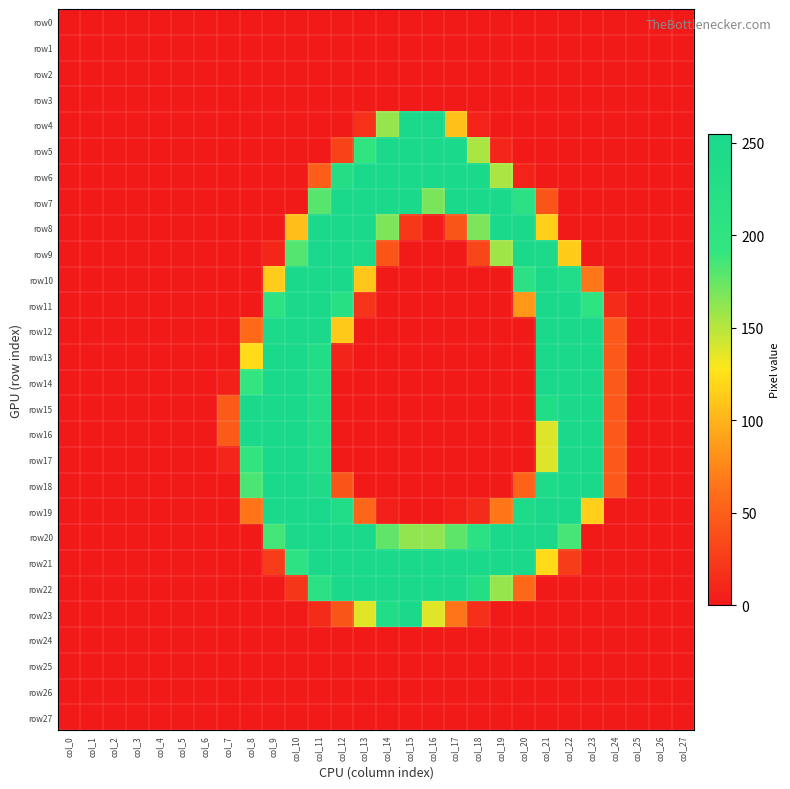

Reading left to right, transcribe all the data shown in this chart.

row0: col_0=0	col_1=0	col_2=0	col_3=0	col_4=0	col_5=0	col_6=0	col_7=0	col_8=0	col_9=0	col_10=0	col_11=0	col_12=0	col_13=0	col_14=0	col_15=0	col_16=0	col_17=0	col_18=0	col_19=0	col_20=0	col_21=0	col_22=0	col_23=0	col_24=0	col_25=0	col_26=0	col_27=0
row1: col_0=0	col_1=0	col_2=0	col_3=0	col_4=0	col_5=0	col_6=0	col_7=0	col_8=0	col_9=0	col_10=0	col_11=0	col_12=0	col_13=0	col_14=0	col_15=0	col_16=0	col_17=0	col_18=0	col_19=0	col_20=0	col_21=0	col_22=0	col_23=0	col_24=0	col_25=0	col_26=0	col_27=0
row2: col_0=0	col_1=0	col_2=0	col_3=0	col_4=0	col_5=0	col_6=0	col_7=0	col_8=0	col_9=0	col_10=0	col_11=0	col_12=0	col_13=0	col_14=0	col_15=0	col_16=0	col_17=0	col_18=0	col_19=0	col_20=0	col_21=0	col_22=0	col_23=0	col_24=0	col_25=0	col_26=0	col_27=0
row3: col_0=0	col_1=0	col_2=0	col_3=0	col_4=0	col_5=0	col_6=0	col_7=0	col_8=0	col_9=0	col_10=0	col_11=0	col_12=0	col_13=0	col_14=0	col_15=0	col_16=0	col_17=0	col_18=0	col_19=0	col_20=0	col_21=0	col_22=0	col_23=0	col_24=0	col_25=0	col_26=0	col_27=0
row4: col_0=0	col_1=0	col_2=0	col_3=0	col_4=0	col_5=0	col_6=0	col_7=0	col_8=0	col_9=0	col_10=0	col_11=0	col_12=0	col_13=17	col_14=160	col_15=253	col_16=255	col_17=107	col_18=7	col_19=0	col_20=0	col_21=0	col_22=0	col_23=0	col_24=0	col_25=0	col_26=0	col_27=0
row5: col_0=0	col_1=0	col_2=0	col_3=0	col_4=0	col_5=0	col_6=0	col_7=0	col_8=0	col_9=0	col_10=0	col_11=0	col_12=30	col_13=197	col_14=252	col_15=252	col_16=253	col_17=252	col_18=154	col_19=9	col_20=0	col_21=0	col_22=0	col_23=0	col_24=0	col_25=0	col_26=0	col_27=0
row6: col_0=0	col_1=0	col_2=0	col_3=0	col_4=0	col_5=0	col_6=0	col_7=0	col_8=0	col_9=0	col_10=0	col_11=49	col_12=228	col_13=252	col_14=252	col_15=252	col_16=253	col_17=252	col_18=252	col_19=154	col_20=7	col_21=0	col_22=0	col_23=0	col_24=0	col_25=0	col_26=0	col_27=0
row7: col_0=0	col_1=0	col_2=0	col_3=0	col_4=0	col_5=0	col_6=0	col_7=0	col_8=0	col_9=0	col_10=0	col_11=180	col_12=252	col_13=252	col_14=252	col_15=252	col_16=169	col_17=252	col_18=252	col_19=252	col_20=211	col_21=43	col_22=0	col_23=0	col_24=0	col_25=0	col_26=0	col_27=0
row8: col_0=0	col_1=0	col_2=0	col_3=0	col_4=0	col_5=0	col_6=0	col_7=0	col_8=0	col_9=0	col_10=106	col_11=253	col_12=252	col_13=252	col_14=168	col_15=22	col_16=3	col_17=43	col_18=168	col_19=252	col_20=252	col_21=116	col_22=0	col_23=0	col_24=0	col_25=0	col_26=0	col_27=0
row9: col_0=0	col_1=0	col_2=0	col_3=0	col_4=0	col_5=0	col_6=0	col_7=0	col_8=0	col_9=9	col_10=181	col_11=255	col_12=253	col_13=247	col_14=42	col_15=0	col_16=0	col_17=0	col_18=32	col_19=157	col_20=251	col_21=244	col_22=114	col_23=0	col_24=0	col_25=0	col_26=0	col_27=0
row10: col_0=0	col_1=0	col_2=0	col_3=0	col_4=0	col_5=0	col_6=0	col_7=0	col_8=0	col_9=114	col_10=252	col_11=253	col_12=252	col_13=110	col_14=0	col_15=0	col_16=0	col_17=0	col_18=0	col_19=0	col_20=209	col_21=253	col_22=236	col_23=65	col_24=0	col_25=0	col_26=0	col_27=0
row11: col_0=0	col_1=0	col_2=0	col_3=0	col_4=0	col_5=0	col_6=0	col_7=0	col_8=0	col_9=207	col_10=252	col_11=253	col_12=218	col_13=19	col_14=0	col_15=0	col_16=0	col_17=0	col_18=0	col_19=0	col_20=84	col_21=253	col_22=252	col_23=202	col_24=13	col_25=0	col_26=0	col_27=0
row12: col_0=0	col_1=0	col_2=0	col_3=0	col_4=0	col_5=0	col_6=0	col_7=0	col_8=57	col_9=244	col_10=252	col_11=253	col_12=112	col_13=0	col_14=0	col_15=0	col_16=0	col_17=0	col_18=0	col_19=0	col_20=0	col_21=253	col_22=252	col_23=252	col_24=45	col_25=0	col_26=0	col_27=0
row13: col_0=0	col_1=0	col_2=0	col_3=0	col_4=0	col_5=0	col_6=0	col_7=0	col_8=122	col_9=252	col_10=252	col_11=232	col_12=8	col_13=0	col_14=0	col_15=0	col_16=0	col_17=0	col_18=0	col_19=0	col_20=0	col_21=253	col_22=252	col_23=252	col_24=45	col_25=0	col_26=0	col_27=0
row14: col_0=0	col_1=0	col_2=0	col_3=0	col_4=0	col_5=0	col_6=0	col_7=5	col_8=191	col_9=253	col_10=253	col_11=231	col_12=0	col_13=0	col_14=0	col_15=0	col_16=0	col_17=0	col_18=0	col_19=0	col_20=0	col_21=255	col_22=253	col_23=253	col_24=46	col_25=0	col_26=0	col_27=0
row15: col_0=0	col_1=0	col_2=0	col_3=0	col_4=0	col_5=0	col_6=0	col_7=47	col_8=252	col_9=252	col_10=252	col_11=230	col_12=0	col_13=0	col_14=0	col_15=0	col_16=0	col_17=0	col_18=0	col_19=0	col_20=0	col_21=232	col_22=252	col_23=252	col_24=45	col_25=0	col_26=0	col_27=0
row16: col_0=0	col_1=0	col_2=0	col_3=0	col_4=0	col_5=0	col_6=0	col_7=47	col_8=252	col_9=252	col_10=252	col_11=230	col_12=0	col_13=0	col_14=0	col_15=0	col_16=0	col_17=0	col_18=0	col_19=0	col_20=0	col_21=138	col_22=252	col_23=252	col_24=45	col_25=0	col_26=0	col_27=0
row17: col_0=0	col_1=0	col_2=0	col_3=0	col_4=0	col_5=0	col_6=0	col_7=9	col_8=196	col_9=252	col_10=252	col_11=230	col_12=0	col_13=0	col_14=0	col_15=0	col_16=0	col_17=0	col_18=0	col_19=0	col_20=0	col_21=138	col_22=252	col_23=252	col_24=45	col_25=0	col_26=0	col_27=0
row18: col_0=0	col_1=0	col_2=0	col_3=0	col_4=0	col_5=0	col_6=0	col_7=0	col_8=184	col_9=252	col_10=252	col_11=241	col_12=42	col_13=0	col_14=0	col_15=0	col_16=0	col_17=0	col_18=0	col_19=0	col_20=53	col_21=243	col_22=252	col_23=252	col_24=45	col_25=0	col_26=0	col_27=0
row19: col_0=0	col_1=0	col_2=0	col_3=0	col_4=0	col_5=0	col_6=0	col_7=0	col_8=64	col_9=249	col_10=253	col_11=255	col_12=232	col_13=55	col_14=5	col_15=0	col_16=0	col_17=5	col_18=13	col_19=66	col_20=243	col_21=255	col_22=249	col_23=115	col_24=0	col_25=0	col_26=0	col_27=0
row20: col_0=0	col_1=0	col_2=0	col_3=0	col_4=0	col_5=0	col_6=0	col_7=0	col_8=0	col_9=186	col_10=252	col_11=253	col_12=252	col_13=252	col_14=177	col_15=161	col_16=162	col_17=178	col_18=211	col_19=252	col_20=252	col_21=253	col_22=185	col_23=0	col_24=0	col_25=0	col_26=0	col_27=0
row21: col_0=0	col_1=0	col_2=0	col_3=0	col_4=0	col_5=0	col_6=0	col_7=0	col_8=0	col_9=25	col_10=205	col_11=253	col_12=252	col_13=252	col_14=252	col_15=252	col_16=253	col_17=252	col_18=252	col_19=252	col_20=252	col_21=122	col_22=25	col_23=0	col_24=0	col_25=0	col_26=0	col_27=0
row22: col_0=0	col_1=0	col_2=0	col_3=0	col_4=0	col_5=0	col_6=0	col_7=0	col_8=0	col_9=0	col_10=21	col_11=211	col_12=252	col_13=252	col_14=252	col_15=252	col_16=253	col_17=252	col_18=227	col_19=160	col_20=56	col_21=0	col_22=0	col_23=0	col_24=0	col_25=0	col_26=0	col_27=0
row23: col_0=0	col_1=0	col_2=0	col_3=0	col_4=0	col_5=0	col_6=0	col_7=0	col_8=0	col_9=0	col_10=0	col_11=13	col_12=43	col_13=137	col_14=232	col_15=252	col_16=137	col_17=64	col_18=16	col_19=0	col_20=0	col_21=0	col_22=0	col_23=0	col_24=0	col_25=0	col_26=0	col_27=0
row24: col_0=0	col_1=0	col_2=0	col_3=0	col_4=0	col_5=0	col_6=0	col_7=0	col_8=0	col_9=0	col_10=0	col_11=0	col_12=0	col_13=0	col_14=0	col_15=0	col_16=0	col_17=0	col_18=0	col_19=0	col_20=0	col_21=0	col_22=0	col_23=0	col_24=0	col_25=0	col_26=0	col_27=0
row25: col_0=0	col_1=0	col_2=0	col_3=0	col_4=0	col_5=0	col_6=0	col_7=0	col_8=0	col_9=0	col_10=0	col_11=0	col_12=0	col_13=0	col_14=0	col_15=0	col_16=0	col_17=0	col_18=0	col_19=0	col_20=0	col_21=0	col_22=0	col_23=0	col_24=0	col_25=0	col_26=0	col_27=0
row26: col_0=0	col_1=0	col_2=0	col_3=0	col_4=0	col_5=0	col_6=0	col_7=0	col_8=0	col_9=0	col_10=0	col_11=0	col_12=0	col_13=0	col_14=0	col_15=0	col_16=0	col_17=0	col_18=0	col_19=0	col_20=0	col_21=0	col_22=0	col_23=0	col_24=0	col_25=0	col_26=0	col_27=0
row27: col_0=0	col_1=0	col_2=0	col_3=0	col_4=0	col_5=0	col_6=0	col_7=0	col_8=0	col_9=0	col_10=0	col_11=0	col_12=0	col_13=0	col_14=0	col_15=0	col_16=0	col_17=0	col_18=0	col_19=0	col_20=0	col_21=0	col_22=0	col_23=0	col_24=0	col_25=0	col_26=0	col_27=0